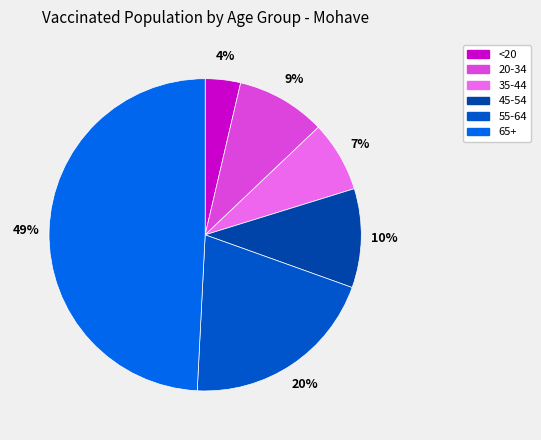

What percentage is the 35-44 slice, to the nearest percent?

7%